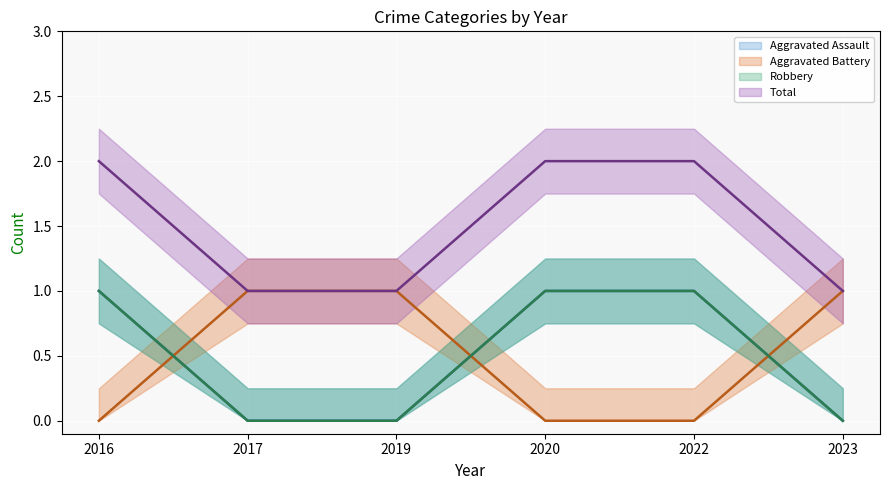

What is the value of the Aggravated Assault point at the 5th from the left?

1